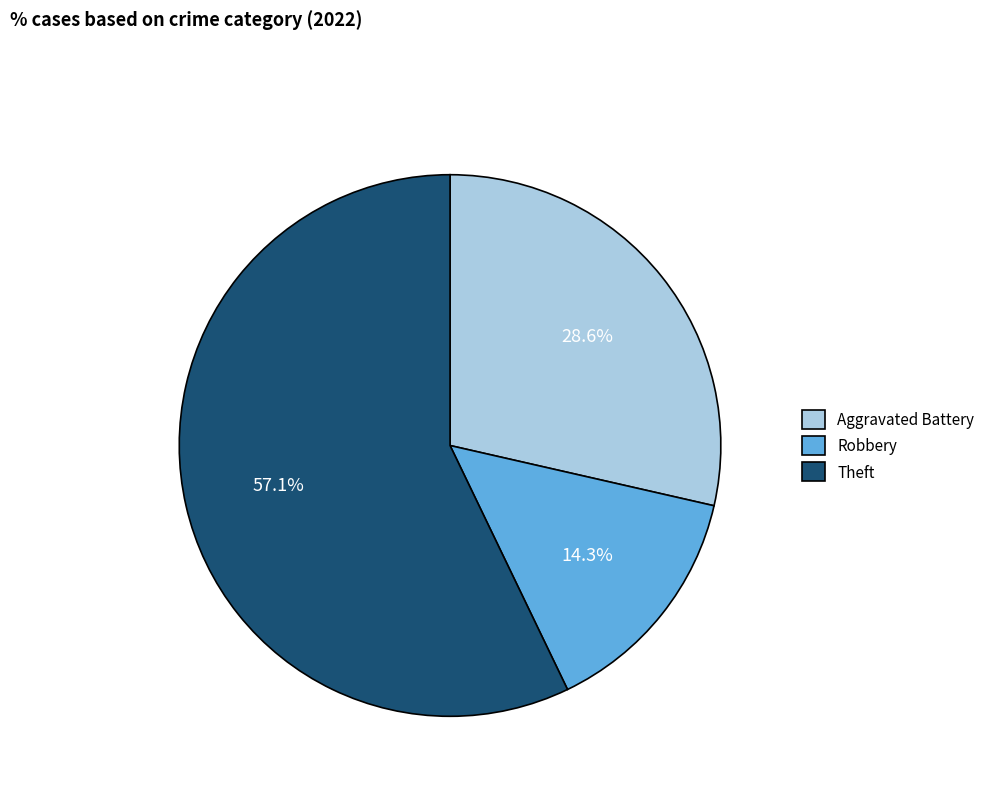

How many segments does this pie chart have?

3